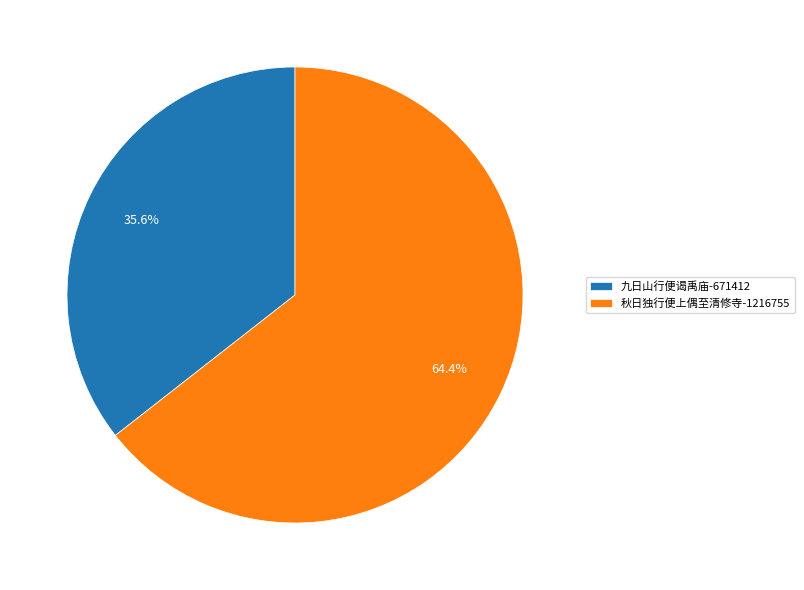

To the nearest percent, what is the combined percentage of 九日山行便谒禹庙 and 秋日独行便上偶至清修寺?

100%